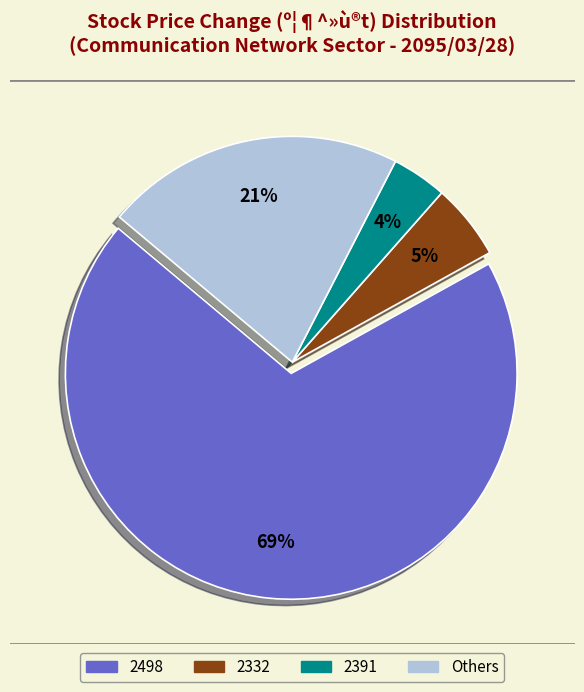

To the nearest percent, what is the difference between the 2391 and Others slice percentages?

17%